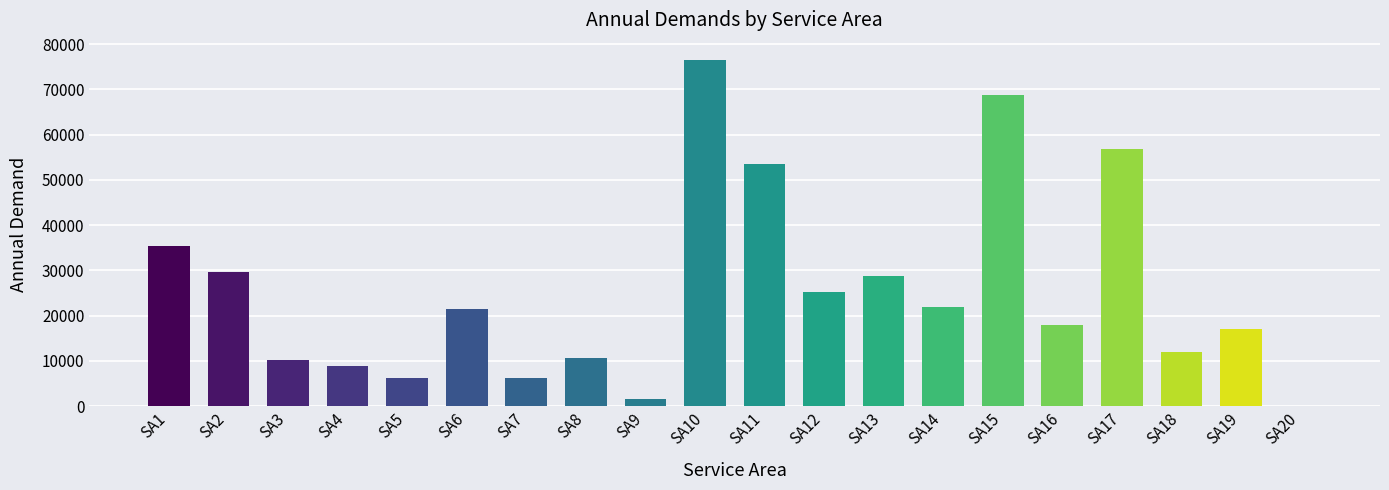

Is it true that the value at SA6 is 4980.2?

False